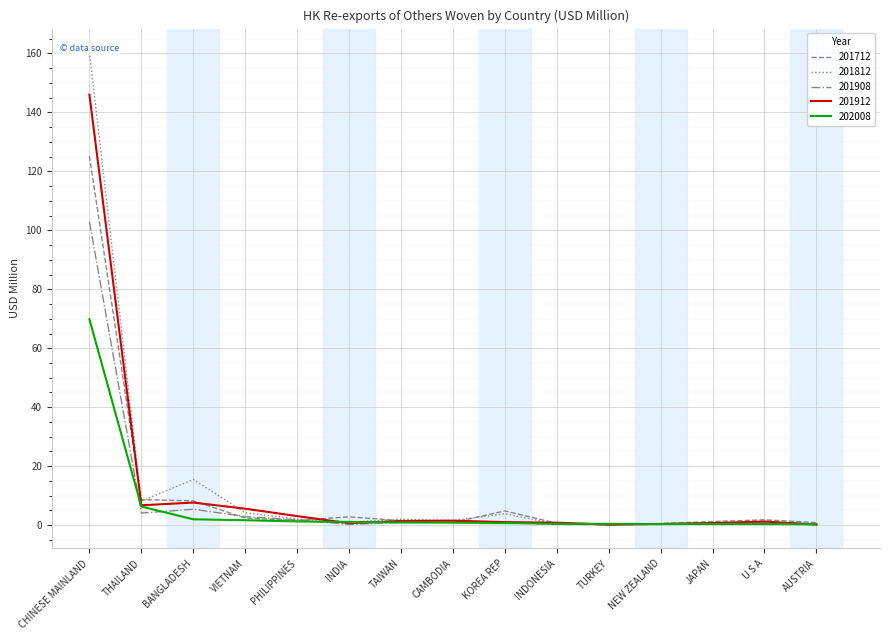

Which category has the lowest value in the 201712 series?

TURKEY